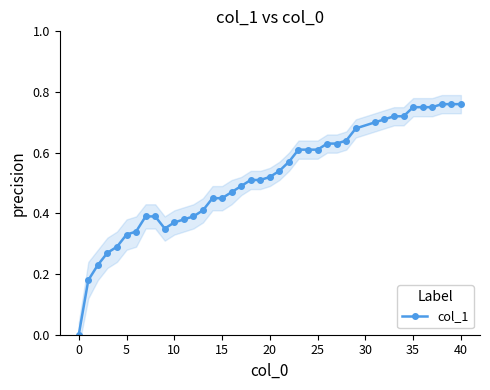

True or false: col_1 has a value of 0.5 at 40.

False